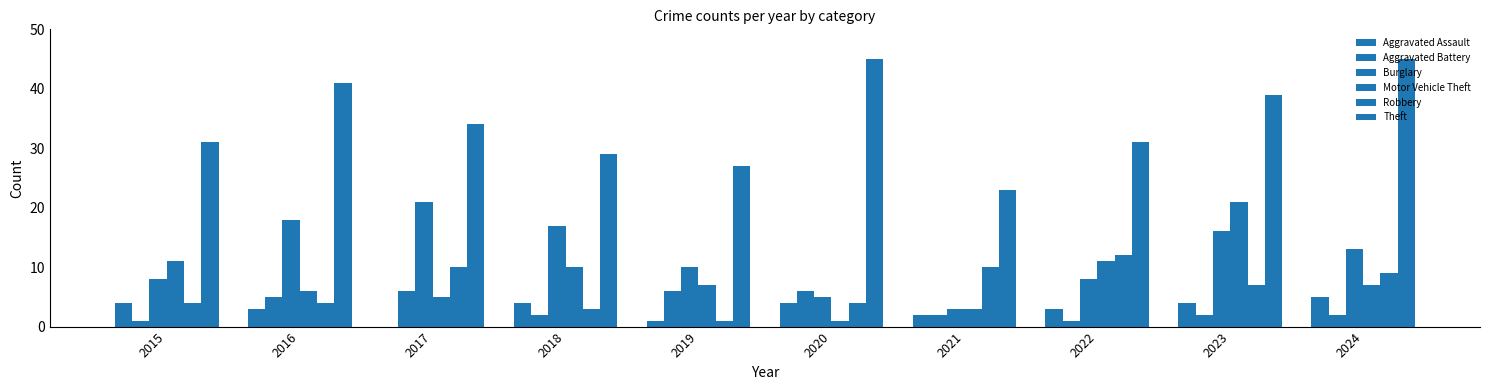

Are the bars horizontal?

No